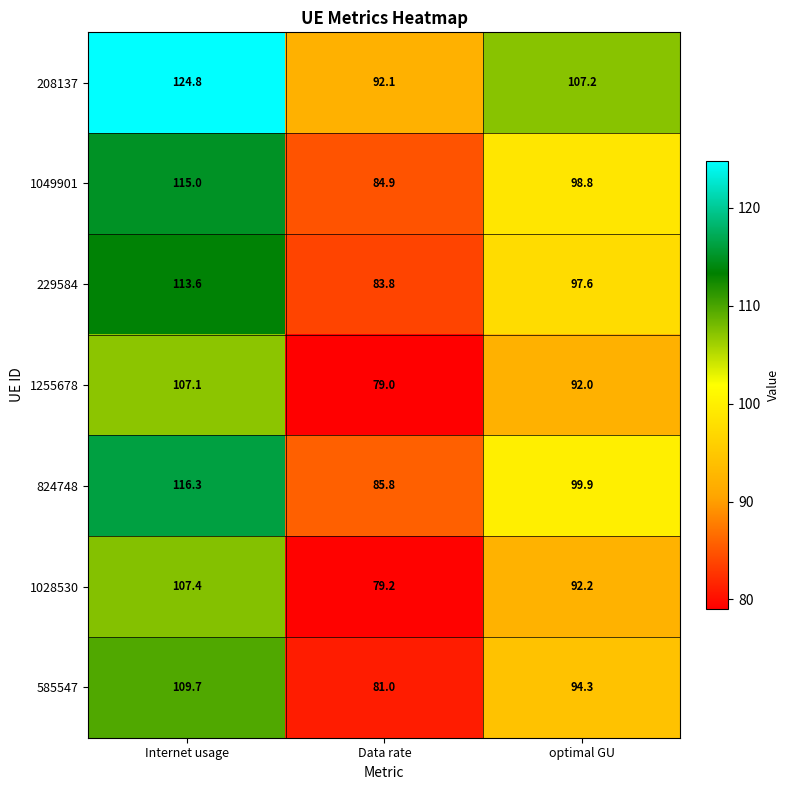

What is the difference between the second highest and minimum values in the 1049901 series?

13.9